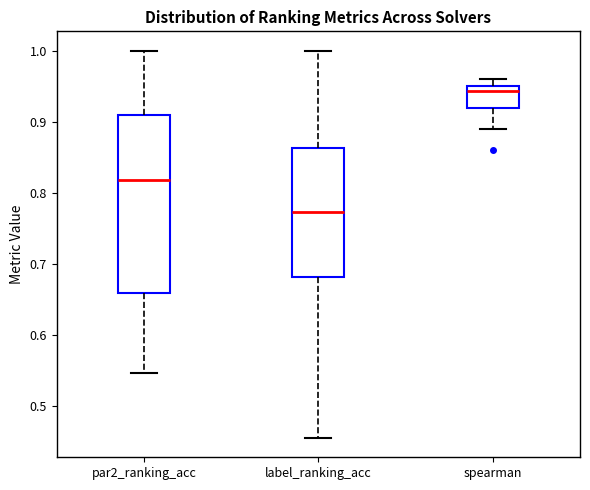

Which box is the tallest, from its lower edge to its upper edge?

par2_ranking_acc